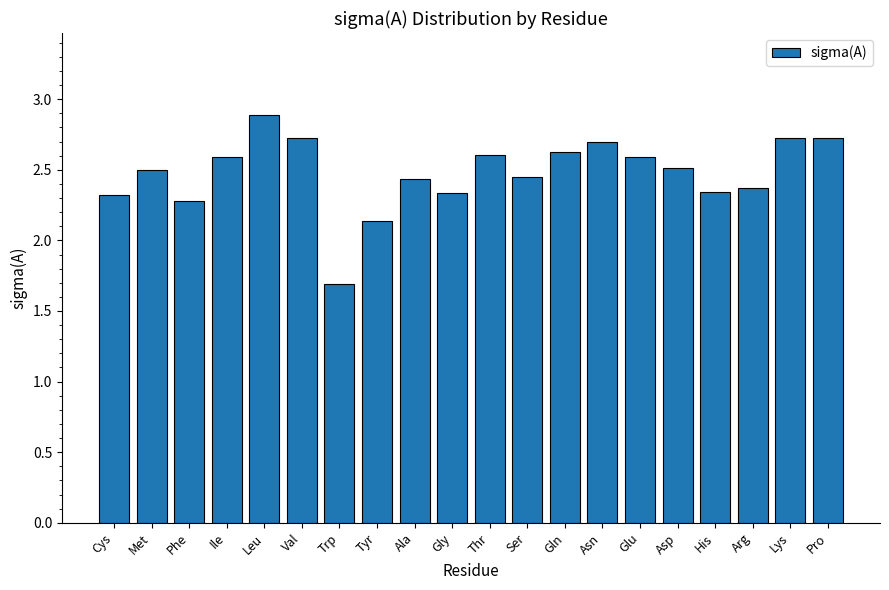

What is the change in value from Cys to Asp?

+0.2